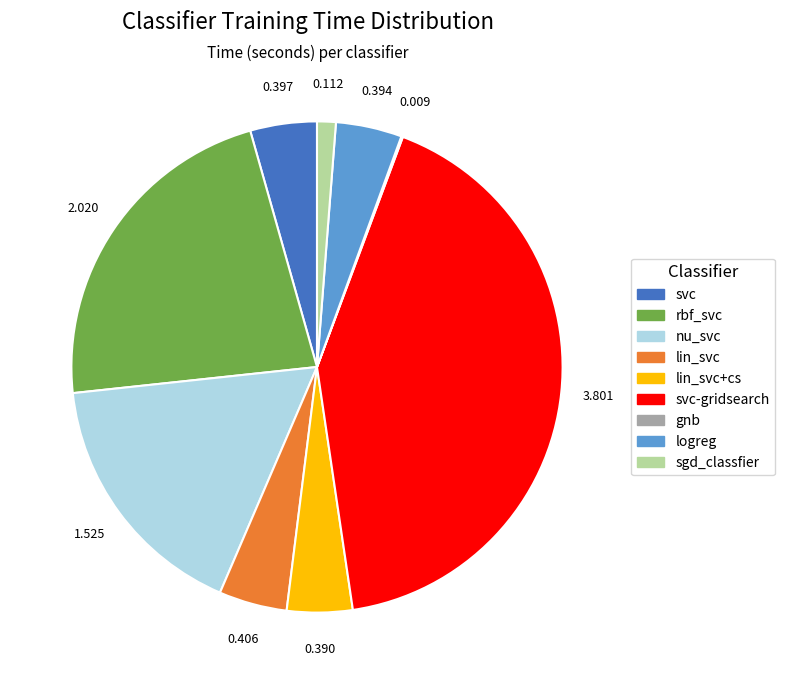

Rank the categories by value from highest to lowest.

svc-gridsearch, rbf_svc, nu_svc, lin_svc, svc, logreg, lin_svc+cs, sgd_classfier, gnb